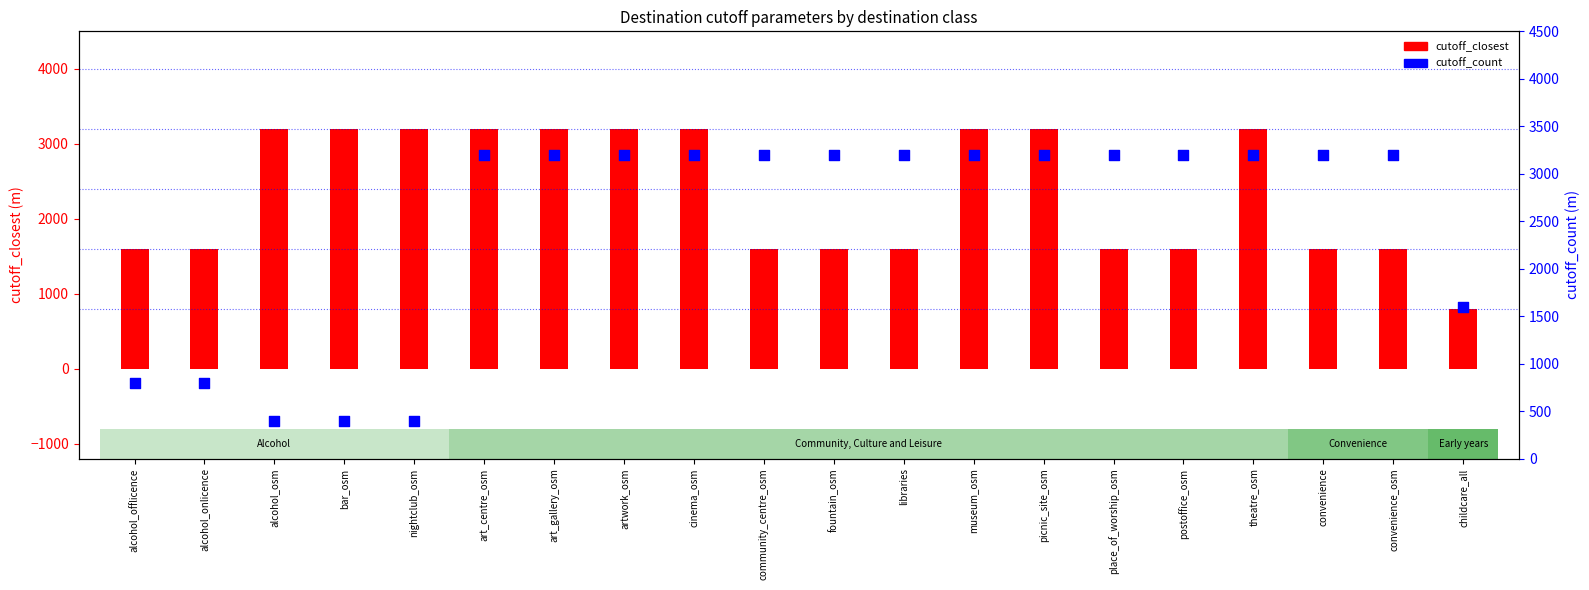

Which series has the largest total across all categories?

cutoff_count